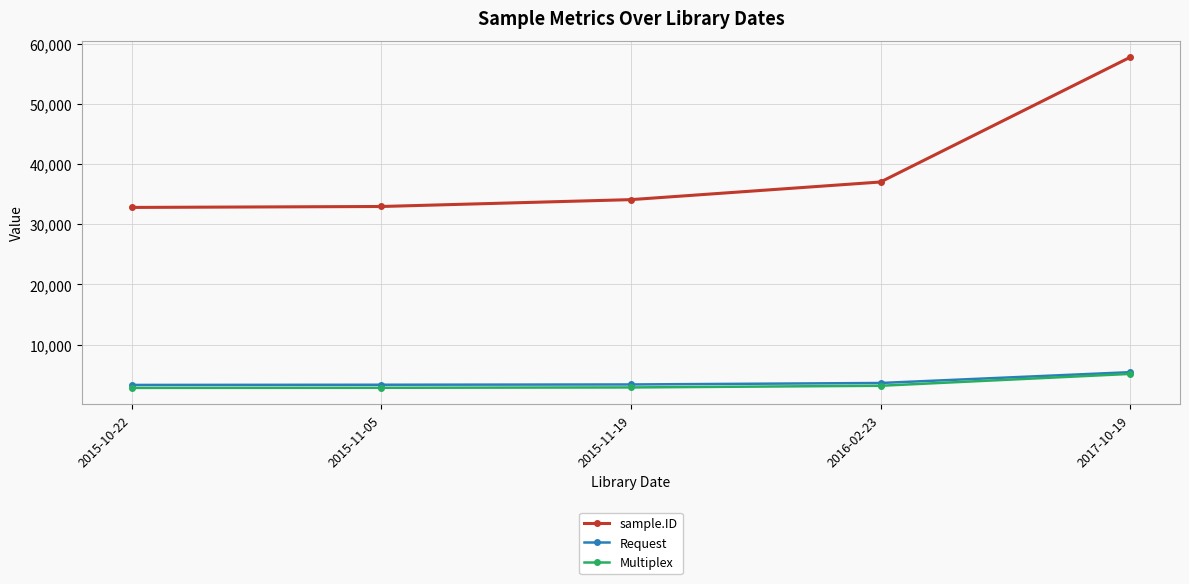

How many data points in Request are less than 3368?

2